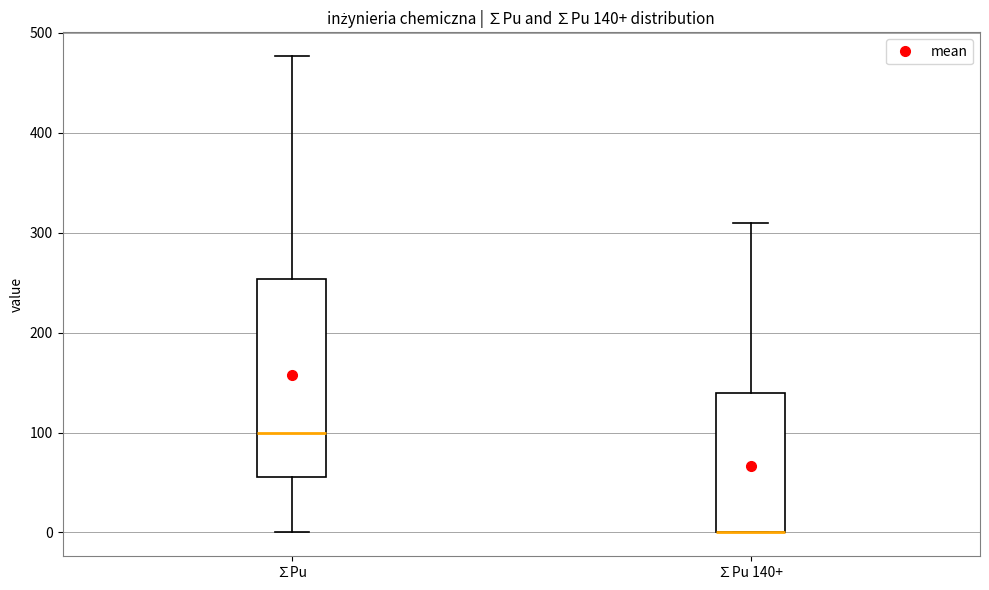

Comparing the boxes themselves (not the whiskers), which one is the tallest?

∑Pu